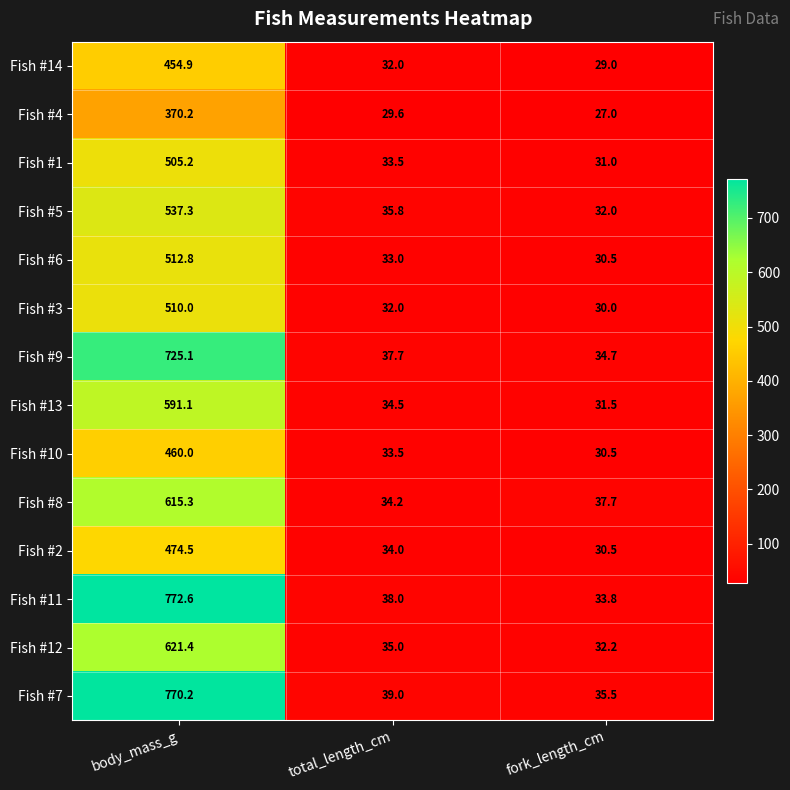

What is the sum of the Fish #3 values at fork_length_cm and body_mass_g?

540.0